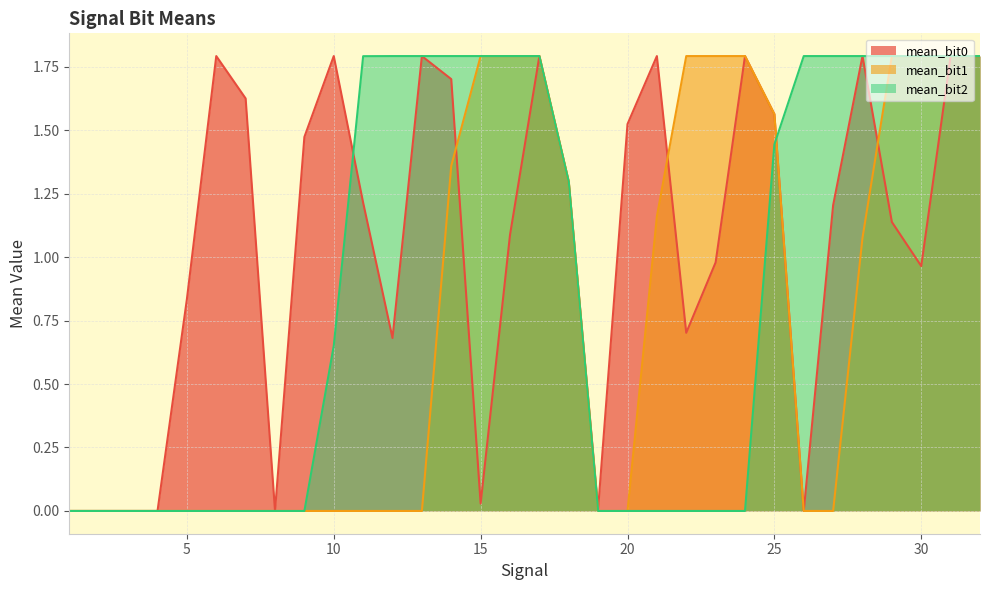

The mean_bit1 series shows 0.8 at 30. True or false?

False